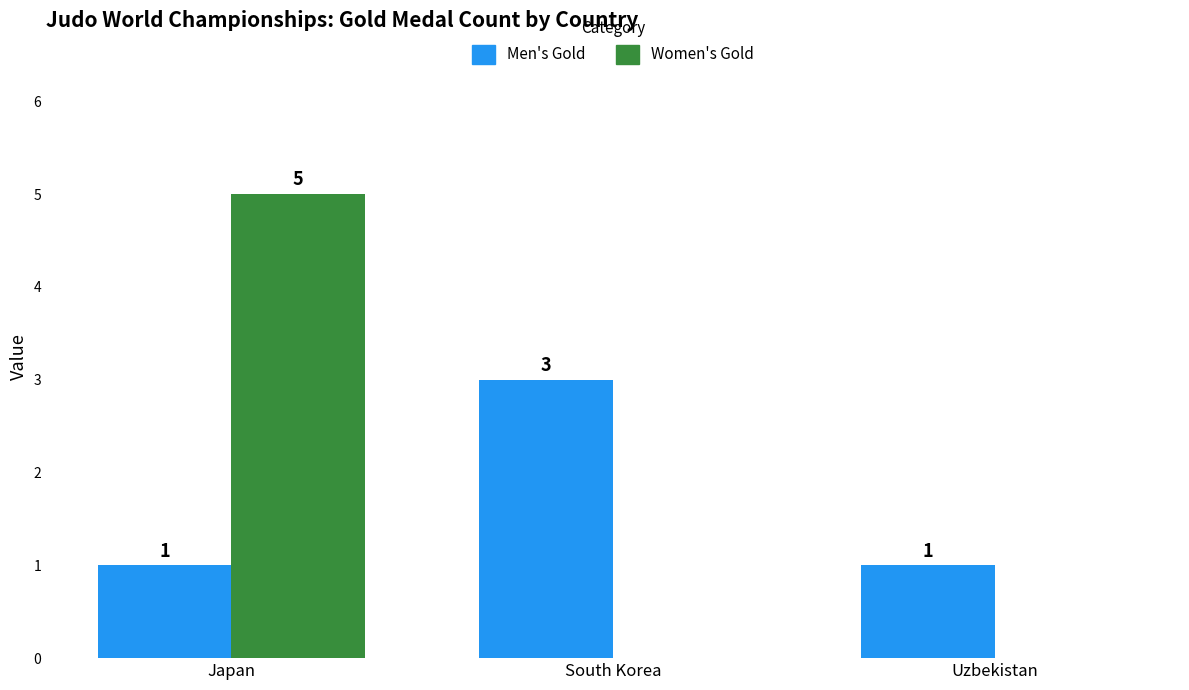

The value of Men's Gold at Japan is 0. True or false?

False